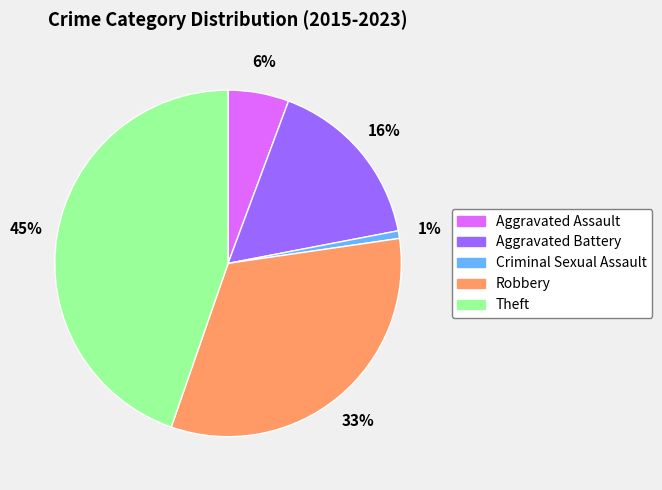

What percentage is the Aggravated Battery slice, to the nearest percent?

16%